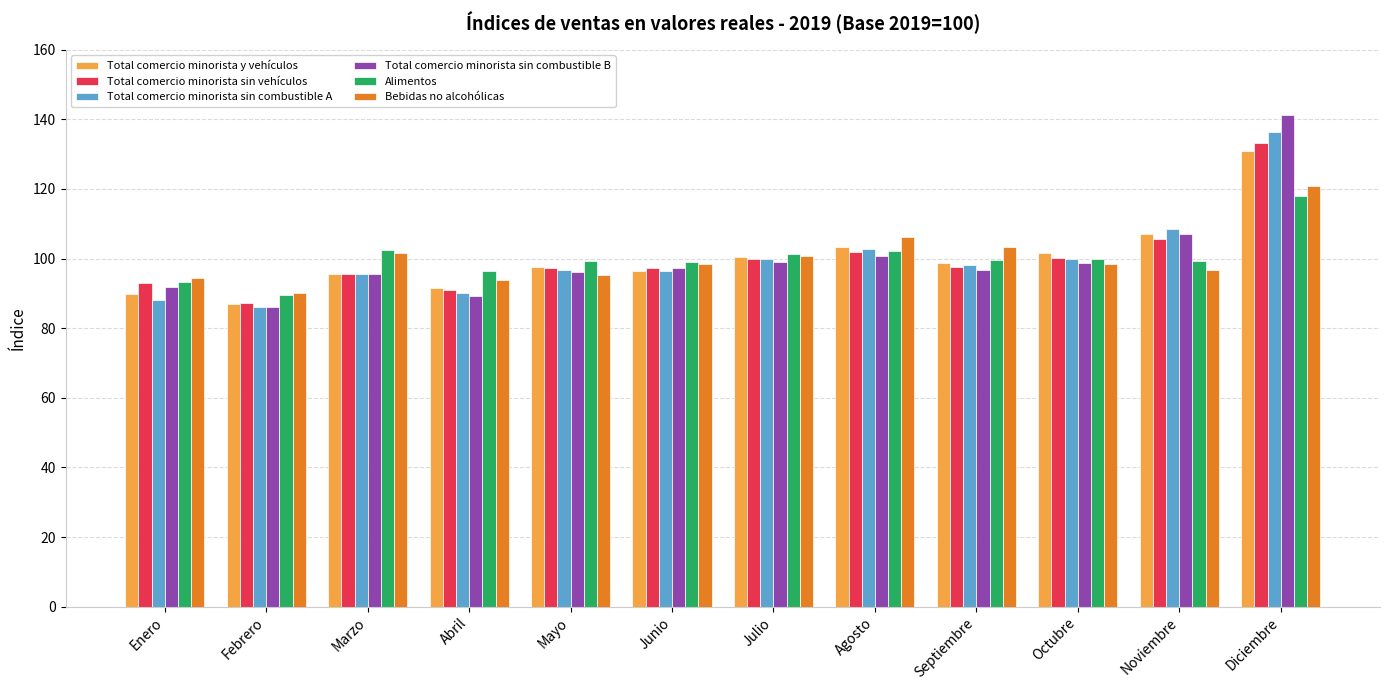

What is the smallest value displayed?

86.1